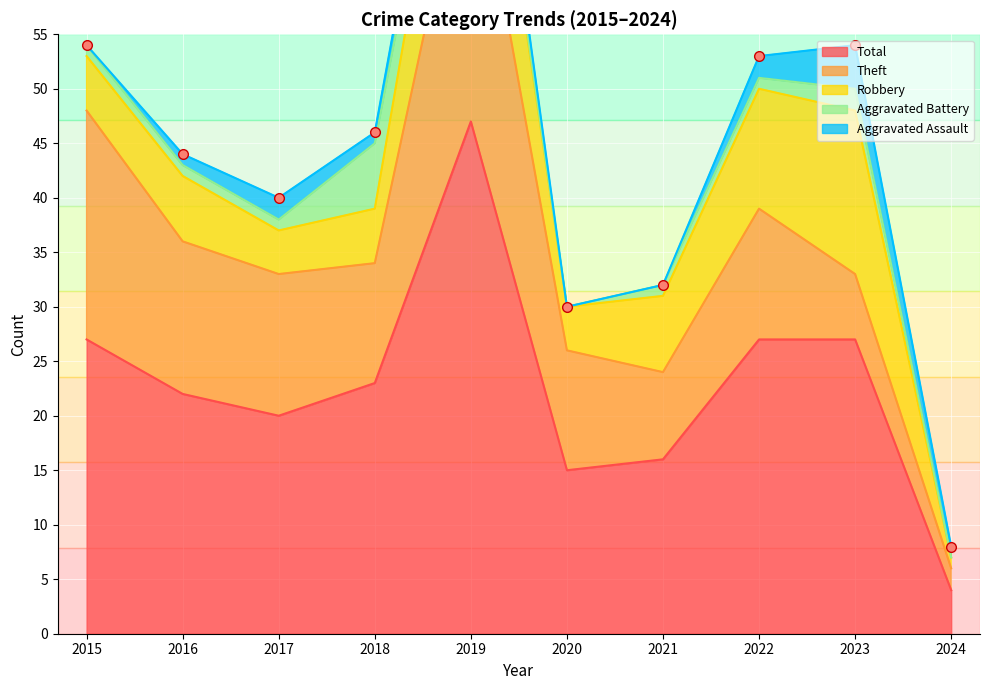

Which category has the highest value in the Aggravated Assault series?

2023